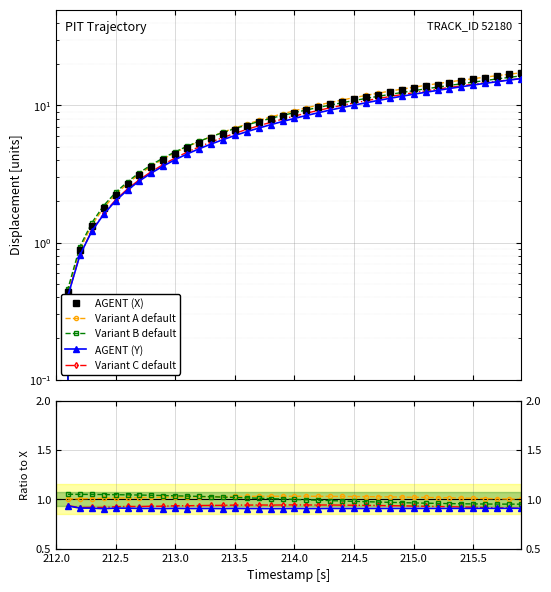

What is the maximum value for AGENT (X)?

17.3